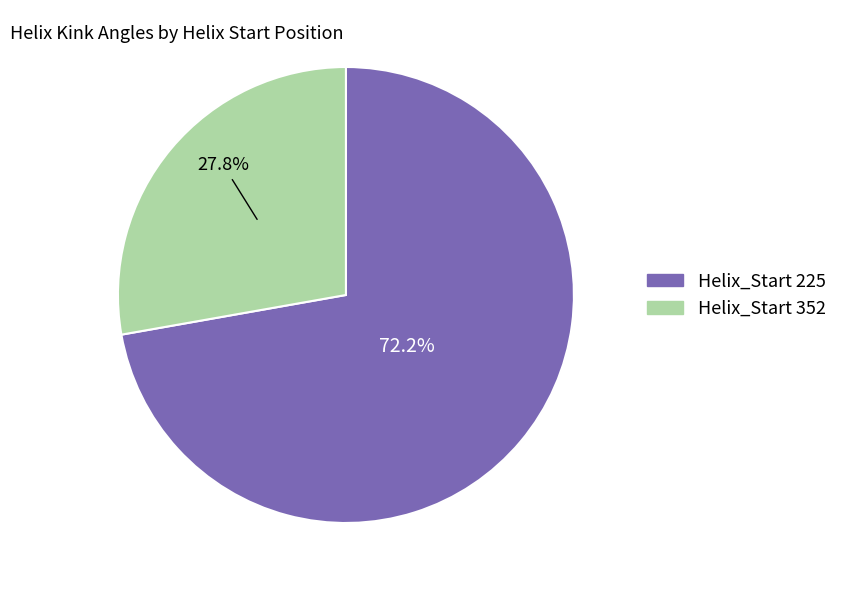

Is there any slice that represents more than half of the pie?

Yes